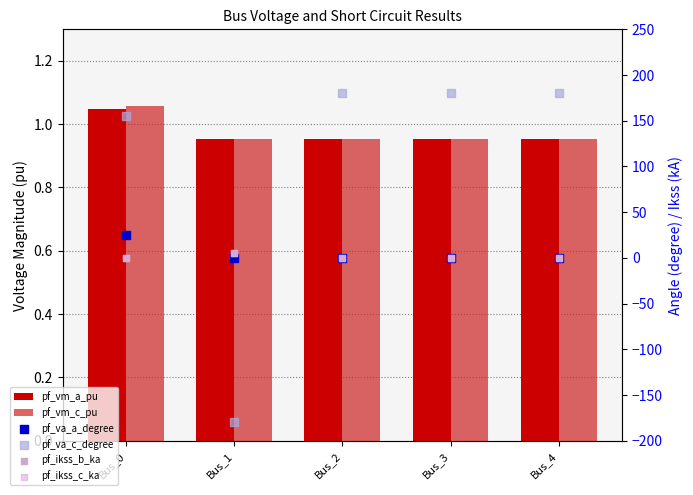

What is the total value across all series at Bus_4?

181.9